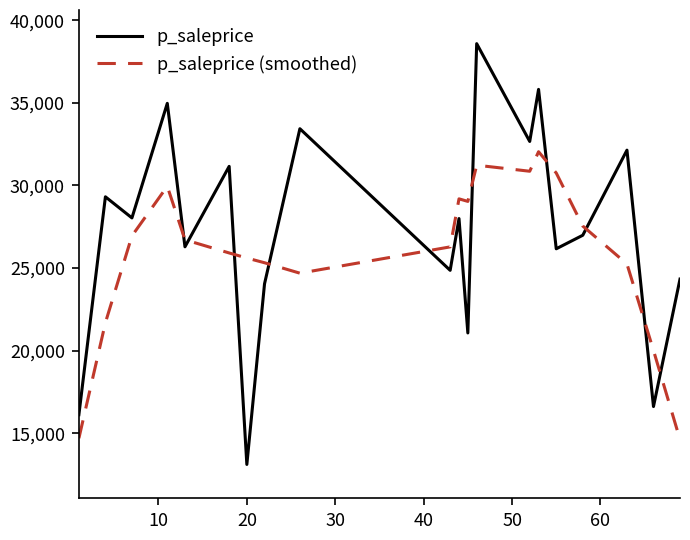

List the series in order of their peak value, highest first.

p_saleprice, p_saleprice (smoothed)